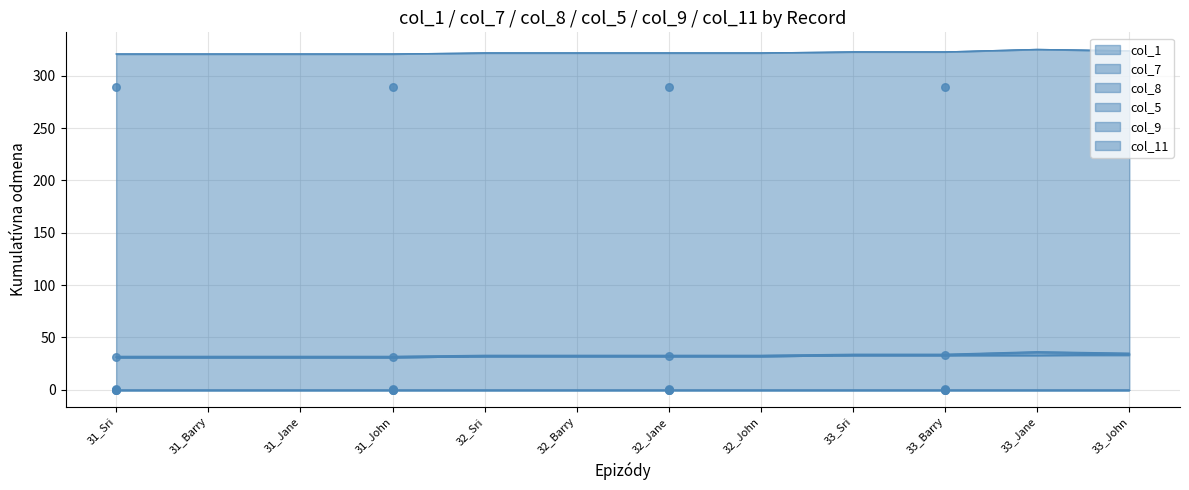

Which series reaches the minimum Y coordinate?

col_7